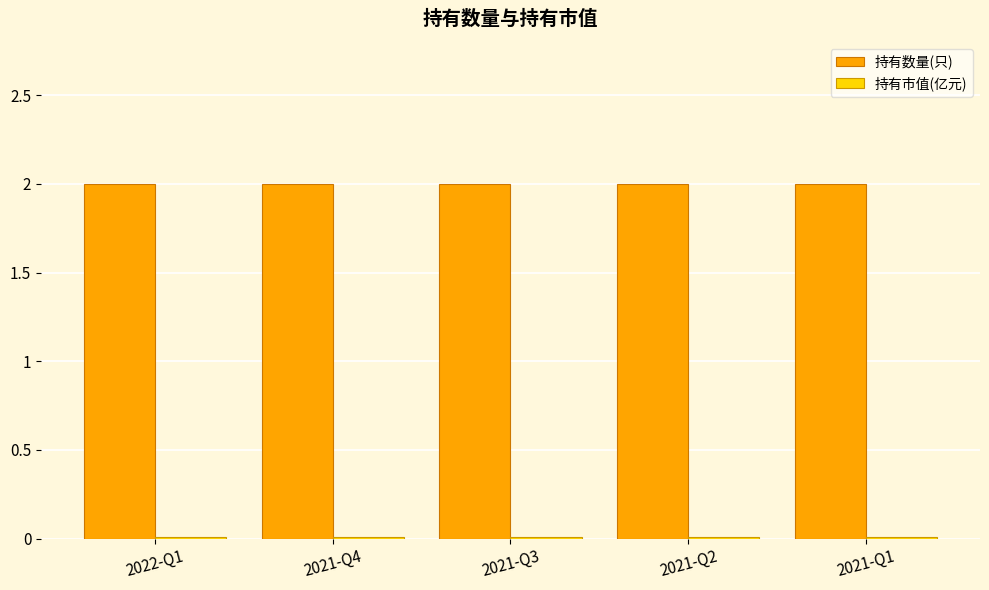

Which series has the largest total across all categories?

持有数量(只)